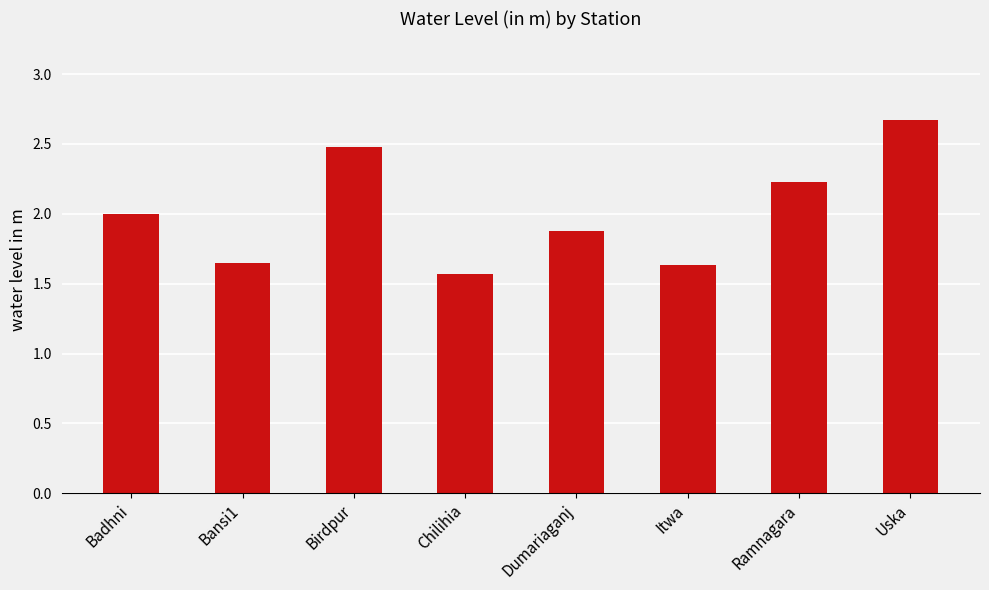

At which category does the chart reach its peak across all series?

Uska